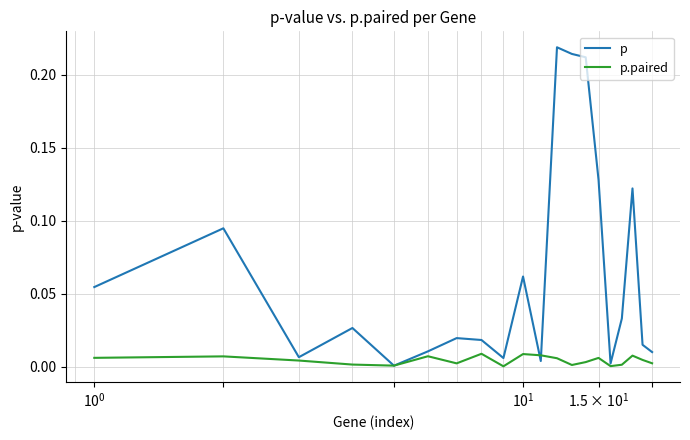

Rank the series by their maximum value, from lowest to highest.

p.paired, p